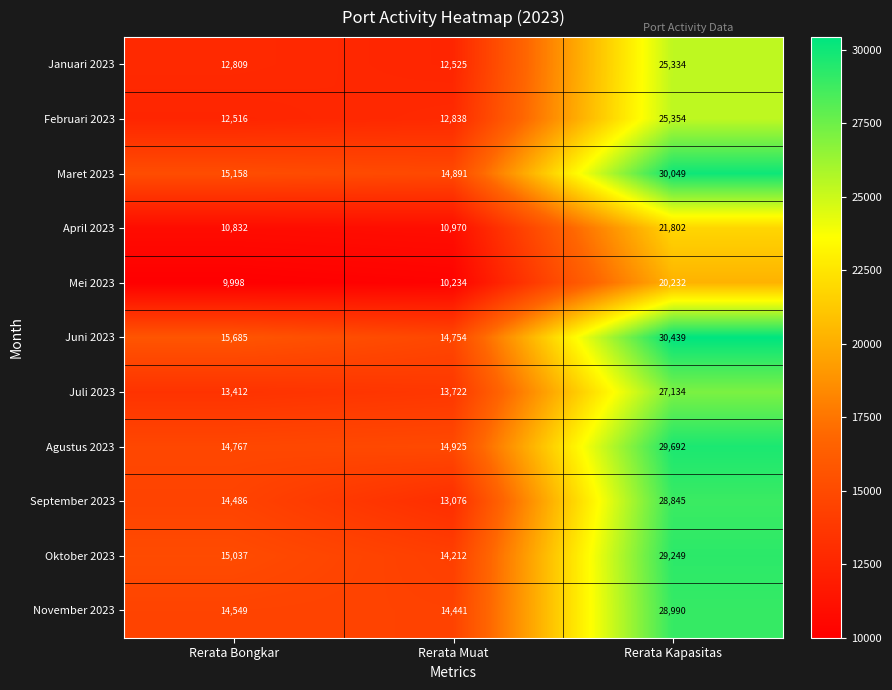

What is the difference between the maximum and minimum values in the Januari 2023 series?

12809